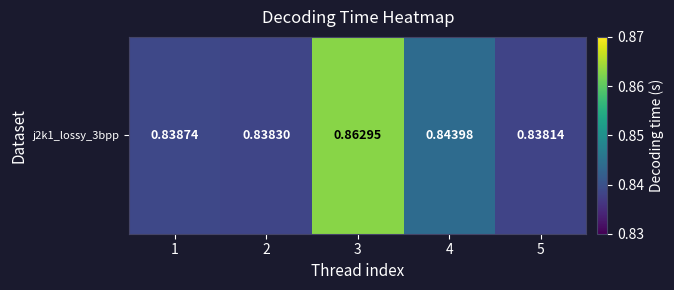

Which has a higher value, 3 or 5?

3